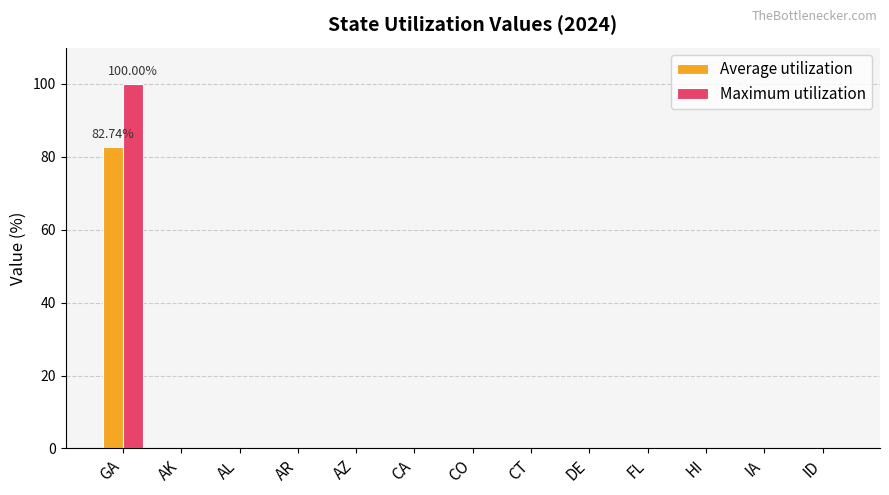

At which category is the sum across all series the highest?

GA